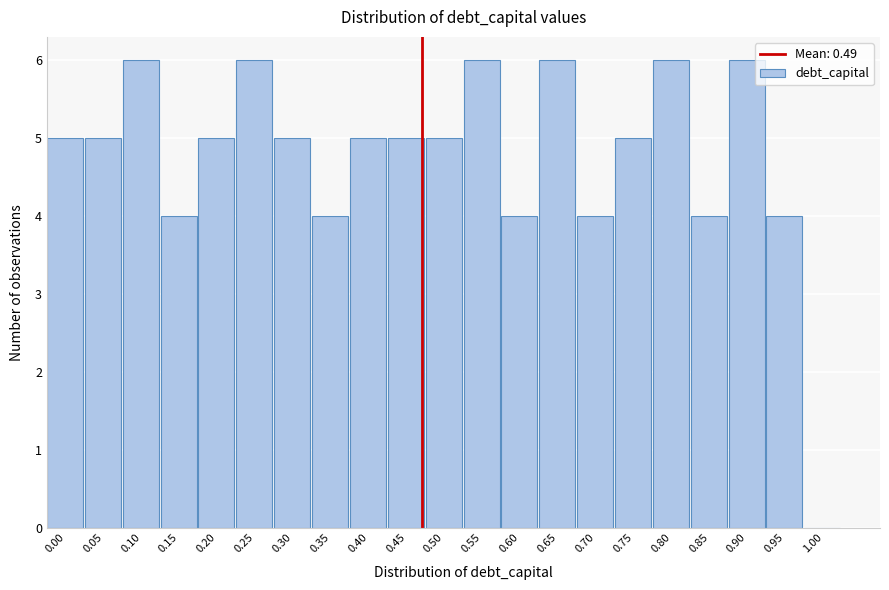

Reading left to right, extract all data points from this chart.

0.00=5	0.05=5	0.10=6	0.15=4	0.20=5	0.25=6	0.30=5	0.35=4	0.40=5	0.45=5	0.50=5	0.55=6	0.60=4	0.65=6	0.70=4	0.75=5	0.80=6	0.85=4	0.90=6	0.95=4	1.00=0